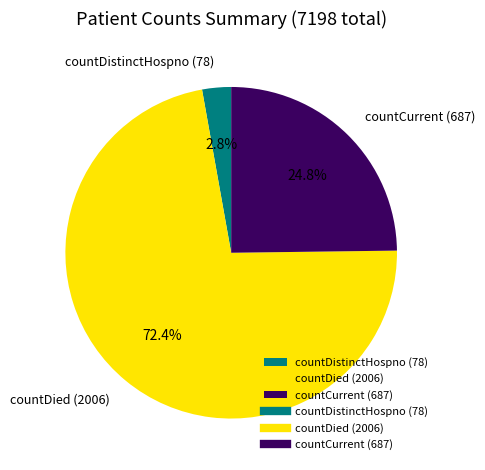

What percentage is the countDistinctHospno (78) slice, to the nearest percent?

3%